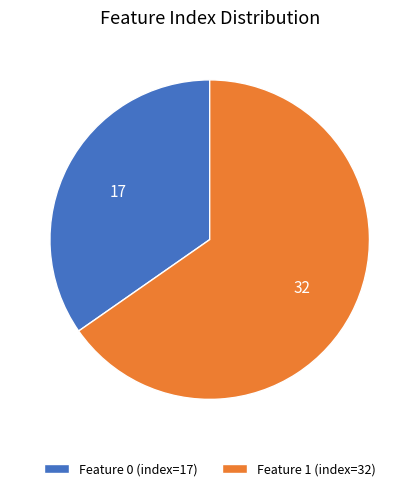

Approximately how many times larger is the value at Feature 0 (index=17) compared to Feature 1 (index=32)?

0.5